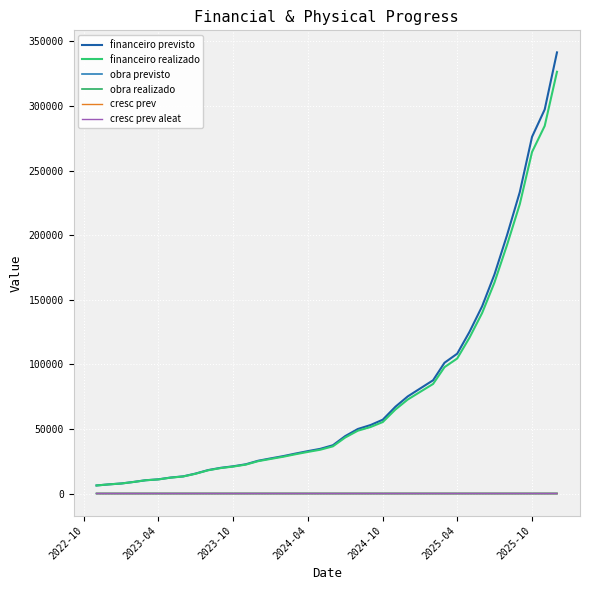

Which series has the largest total across all categories?

financeiro previsto